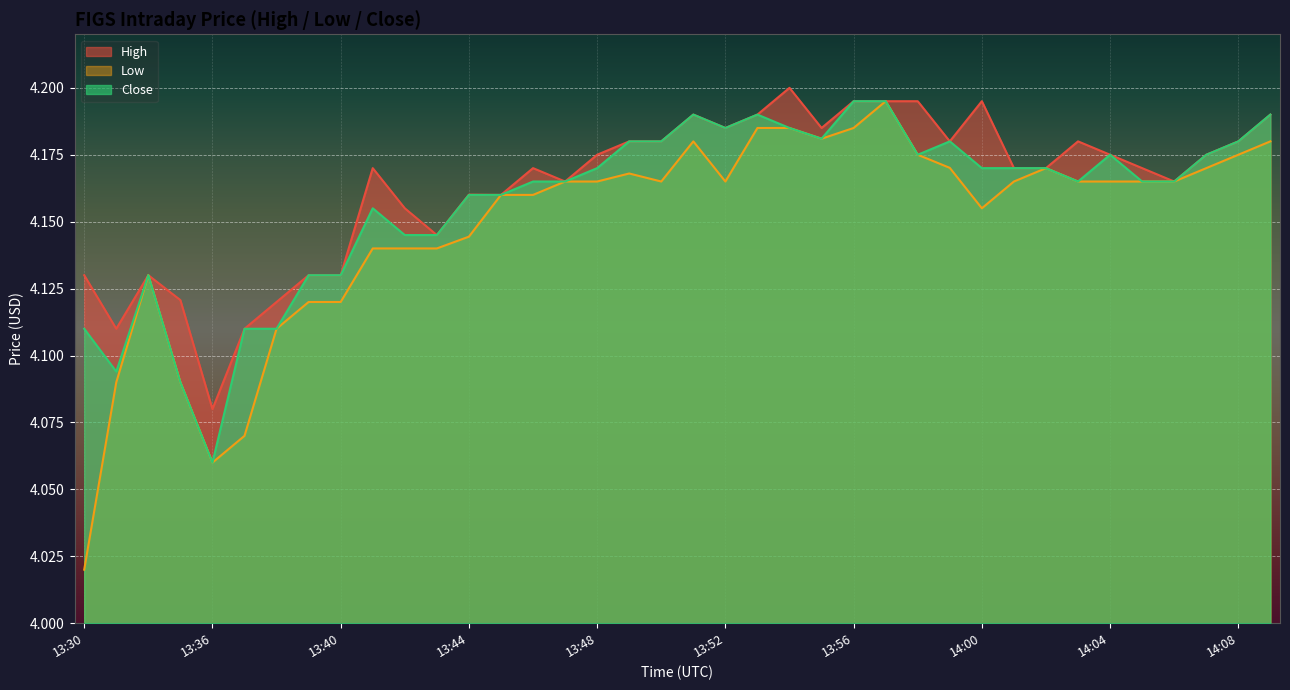

True or false: Low and Close intersect in this chart.

False